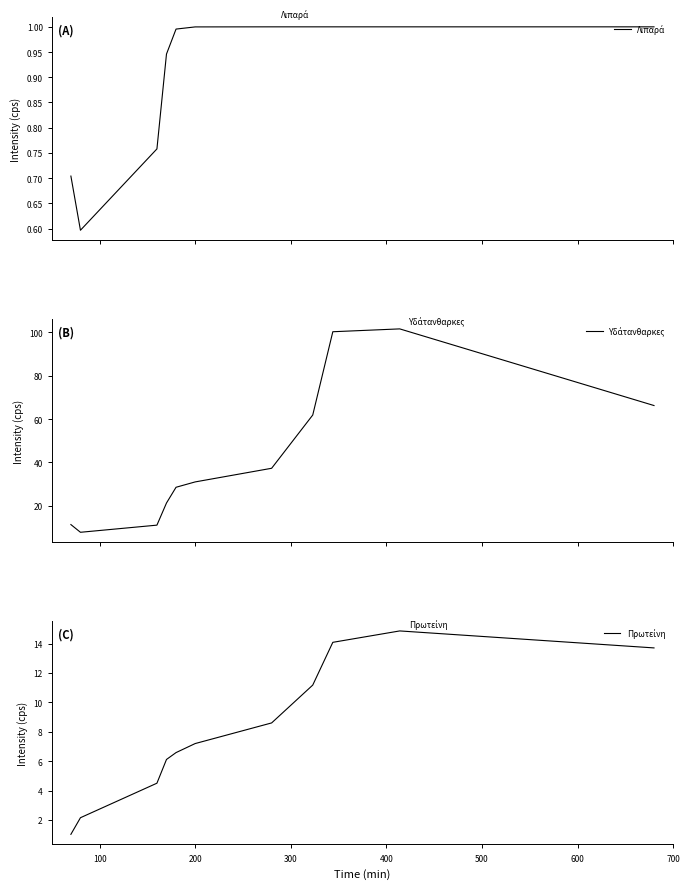

Which series has the largest total across all categories?

Υδάτανθαρκες